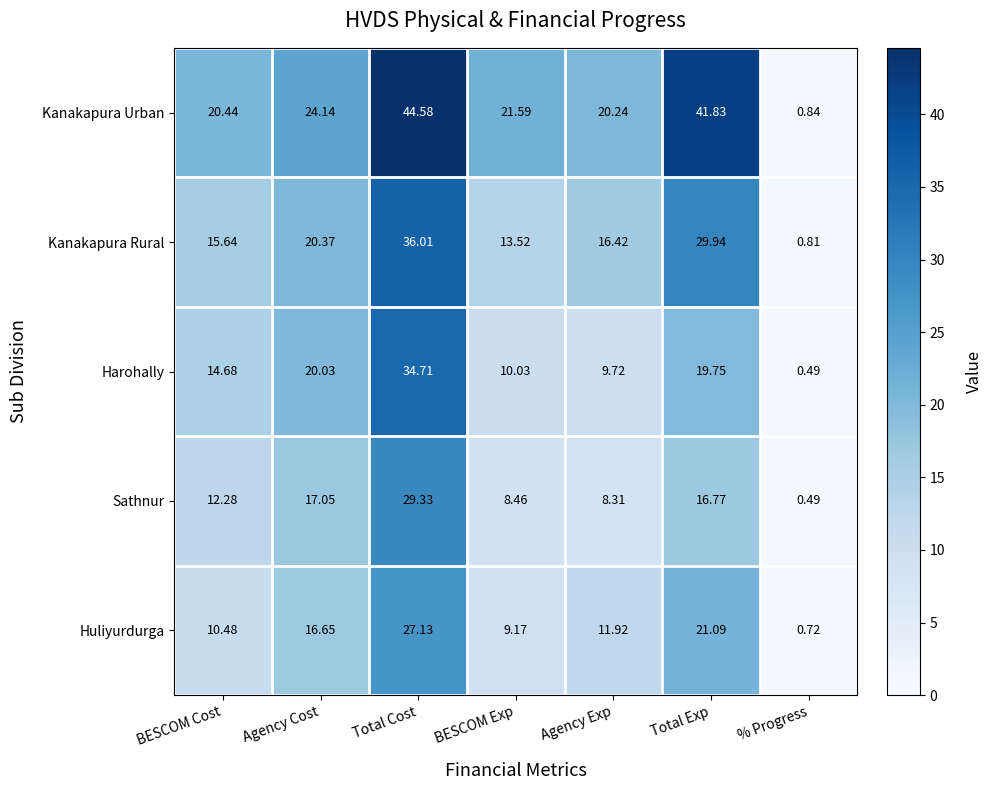

Where is Kanakapura Urban nearest to the value 22?

BESCOM Exp